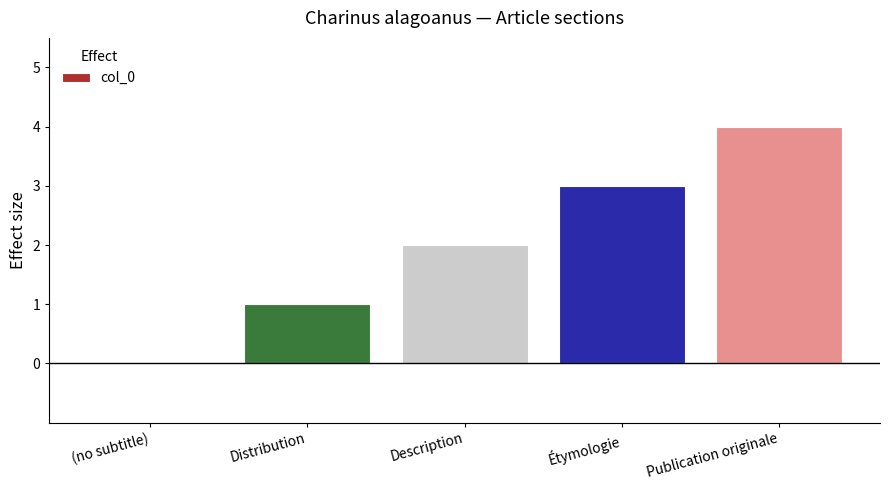

The value at Description is 4. True or false?

False